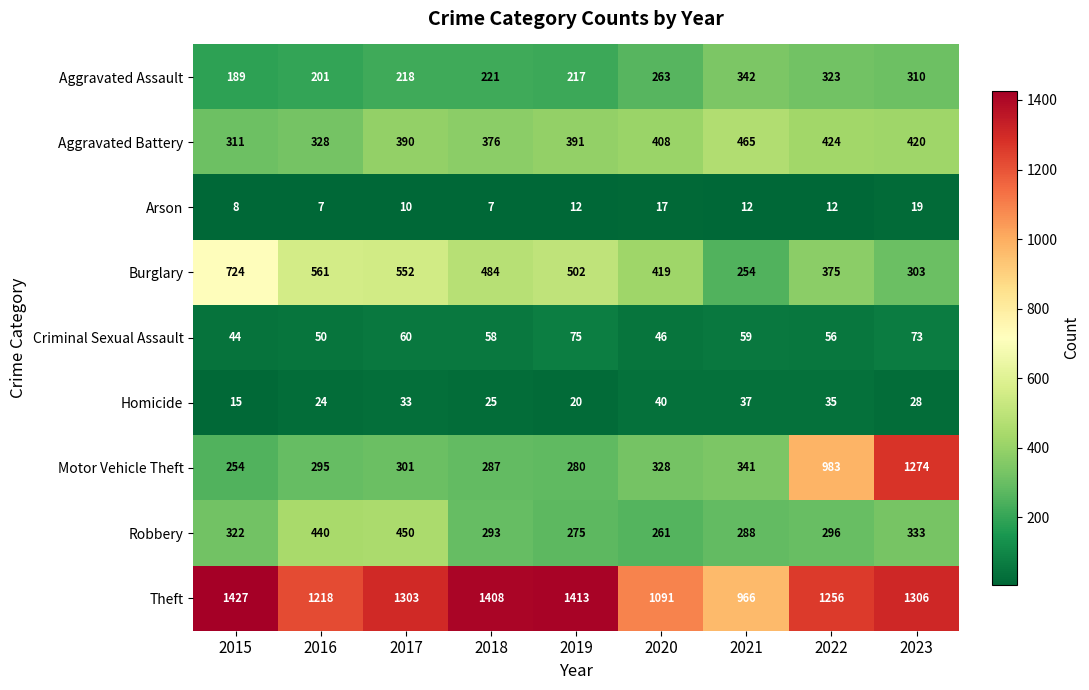

What is the spread (max minus min) of values at 2016?

1211